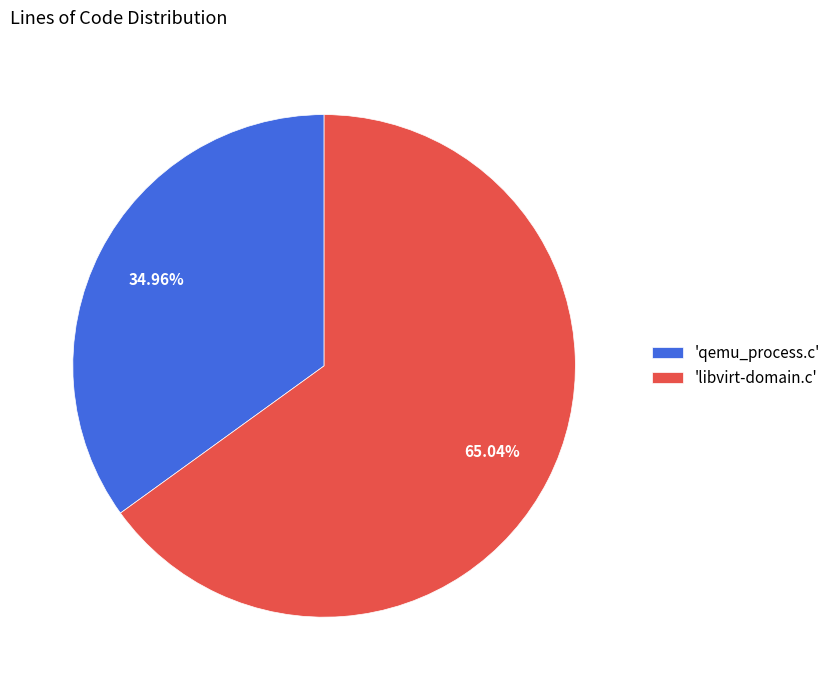

Does 'libvirt-domain.c' account for over 50% of the chart?

Yes